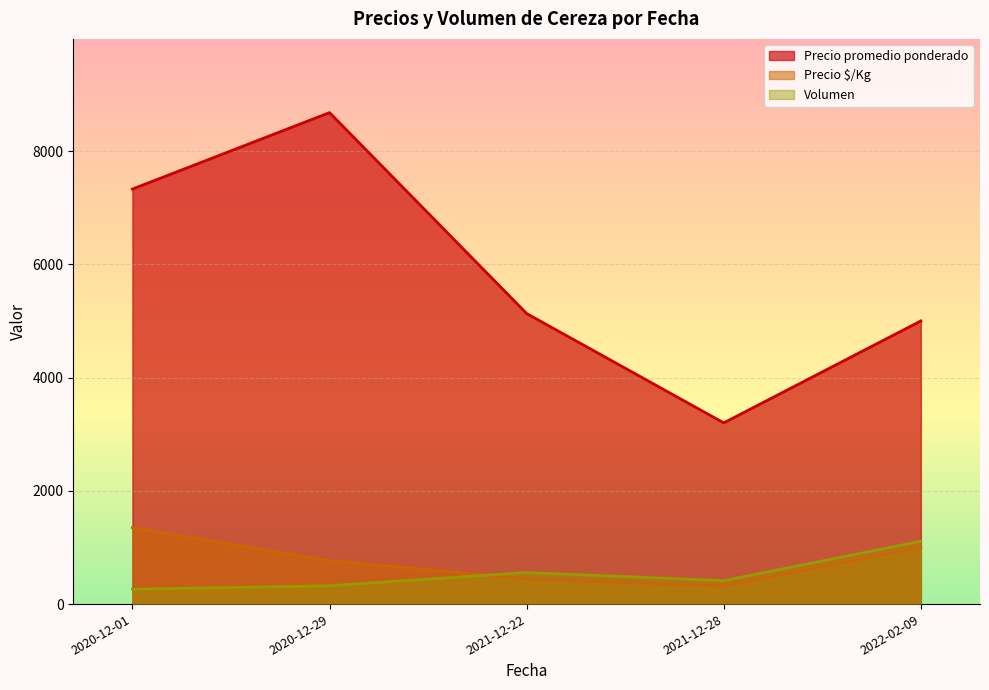

Does the chart display data point markers on the line(s)?

No